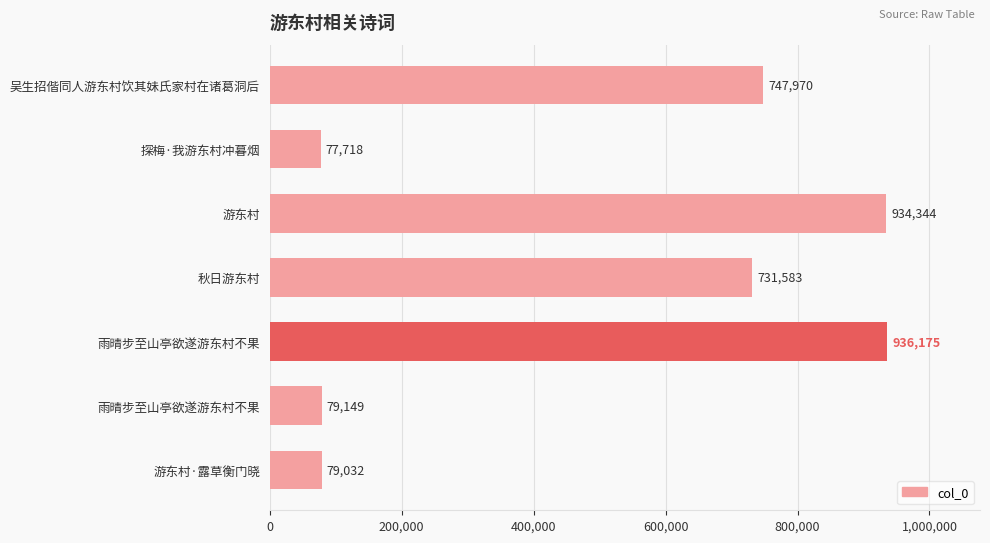

How many data points are less than 731583?

3